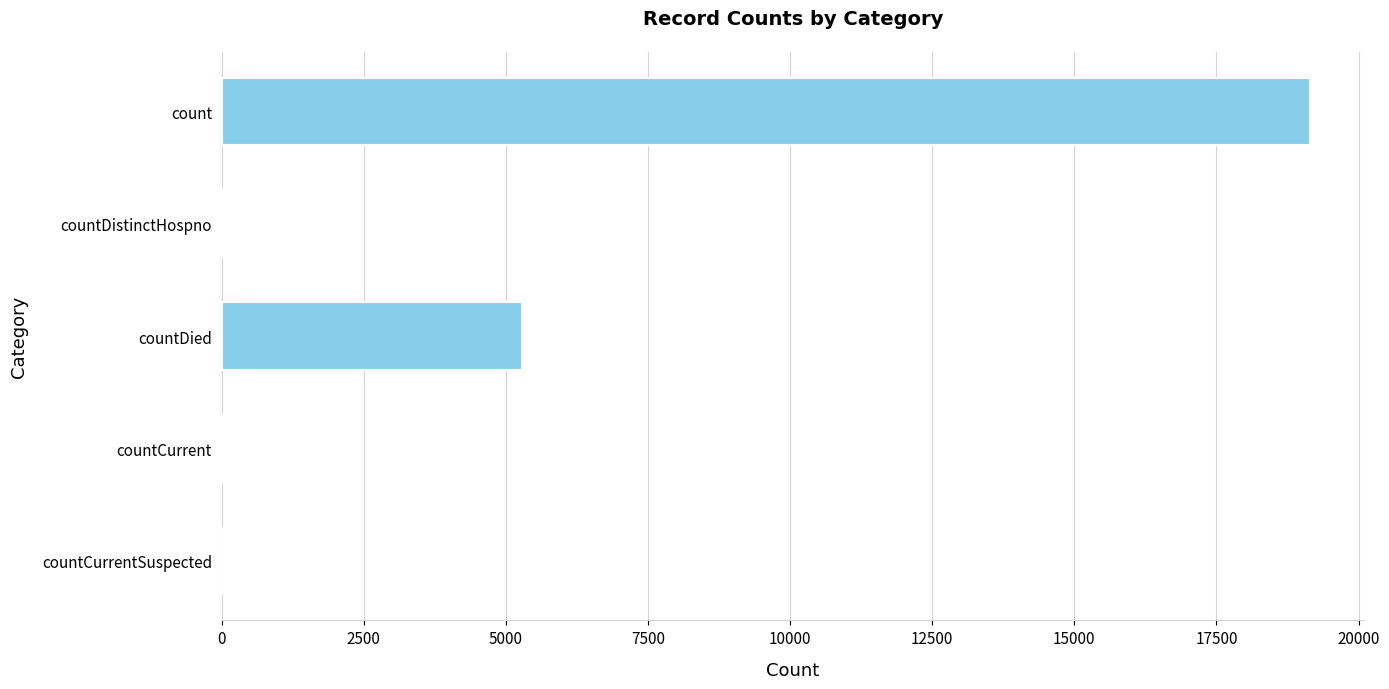

What is the sum of the values at countDied and count?

24428